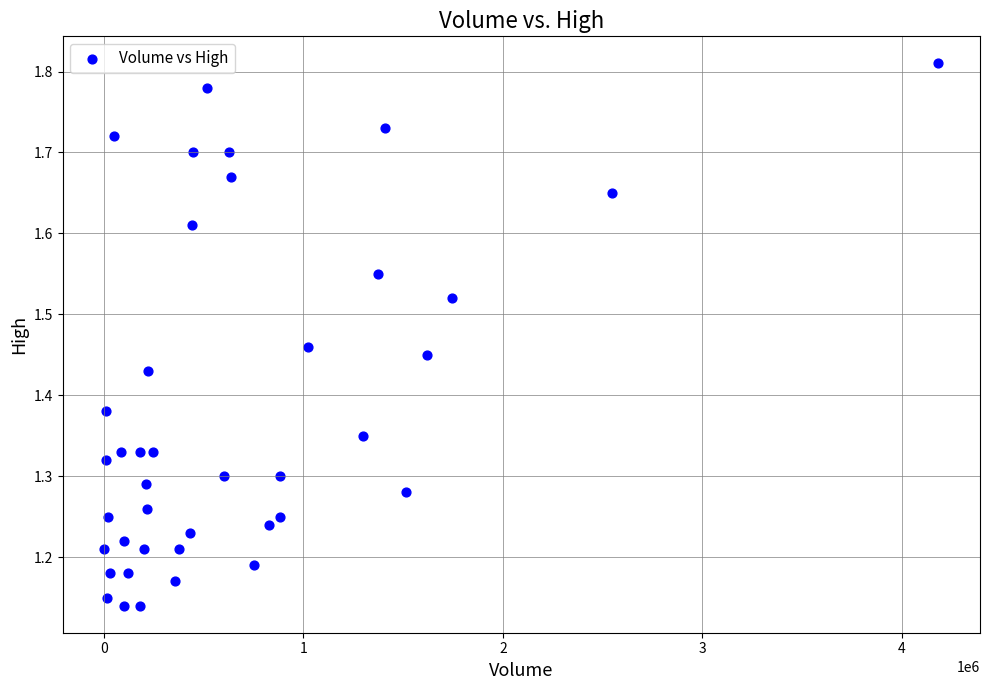

What is the range of Y values (max minus min)?

0.7